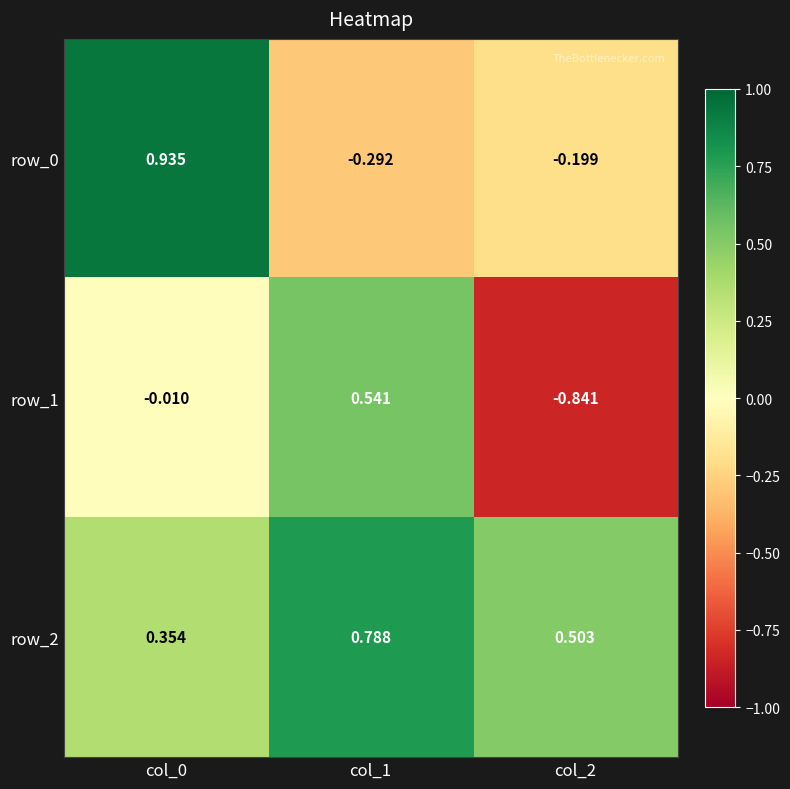

Count the number of categories in the chart.

3